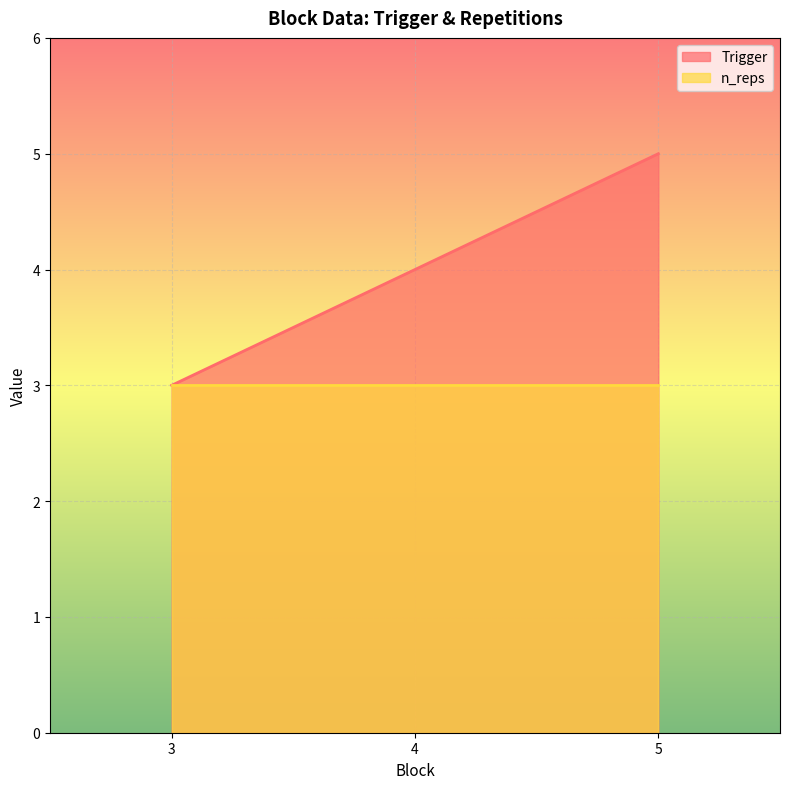

List the labels in order of value, smallest first.

3, 4, 5